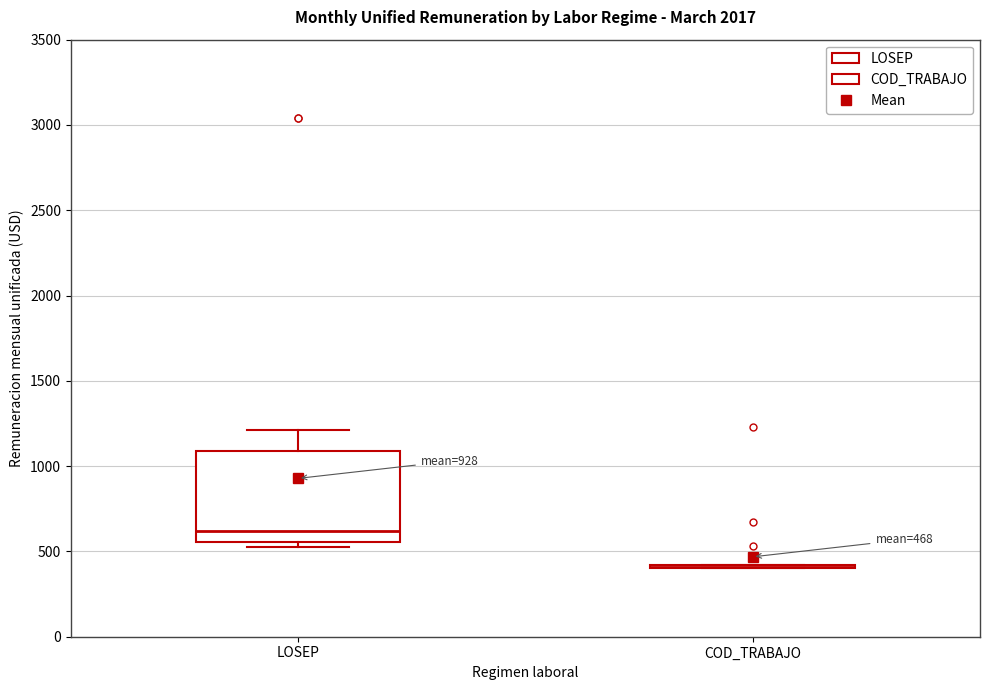

Comparing the boxes themselves (not the whiskers), which one is the tallest?

LOSEP